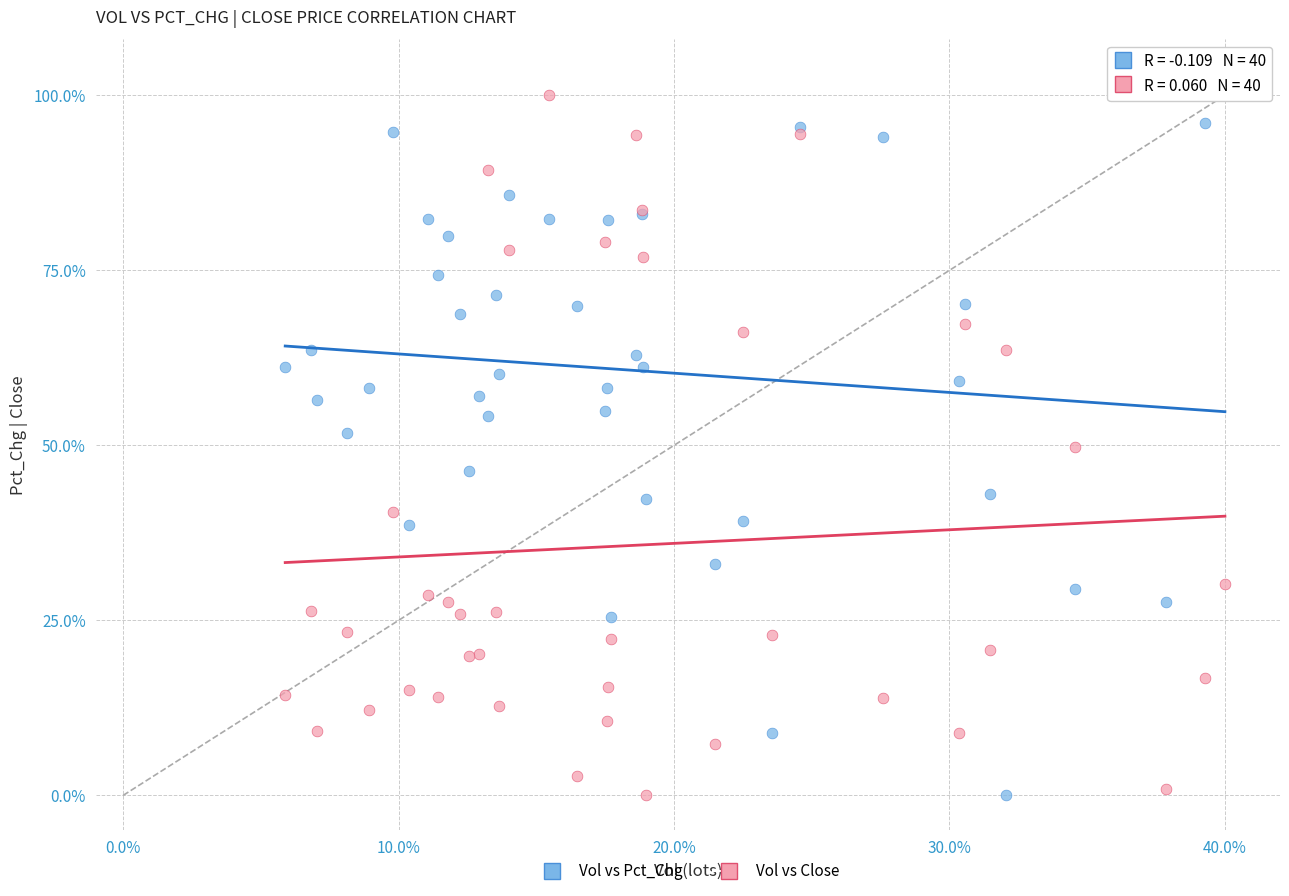

What is the X range (max minus min) for the scatter plot?

34.1